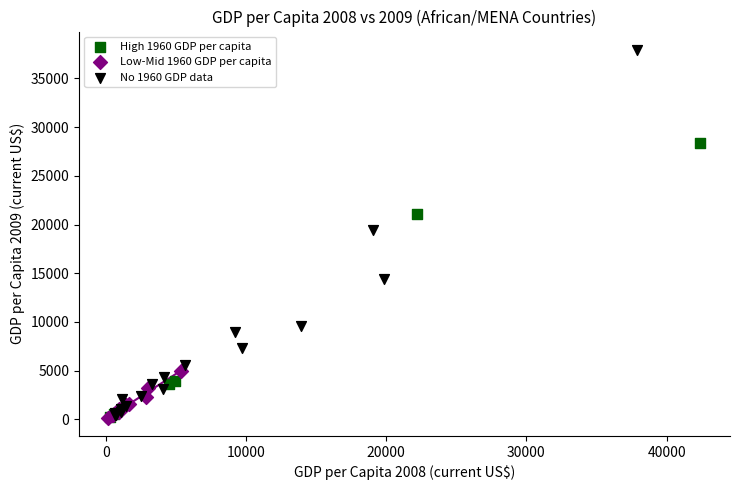

Which series has the widest spread of Y values?

No 1960 GDP data